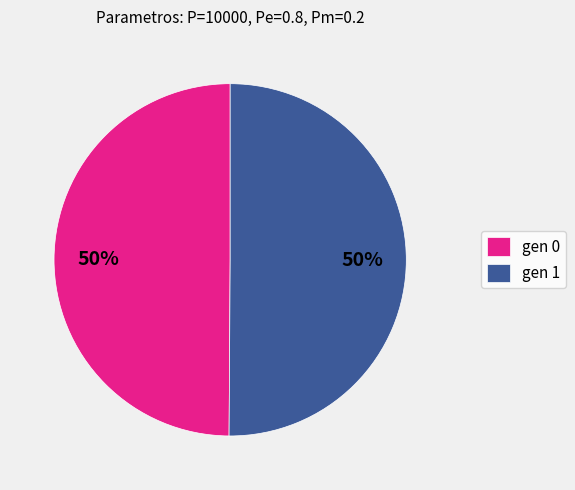

Approximately how many times larger is the value at gen 1 compared to gen 0?

1.0